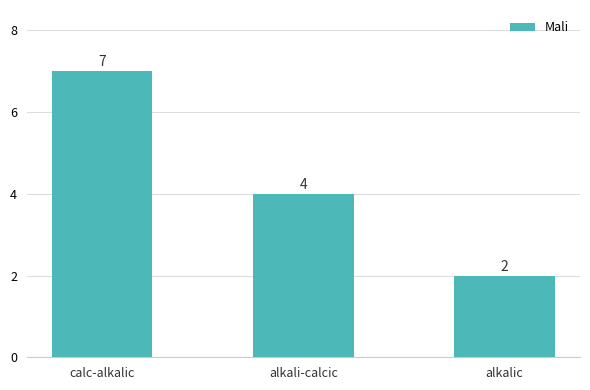

Reading left to right, what are all the values shown in this chart?

7	4	2